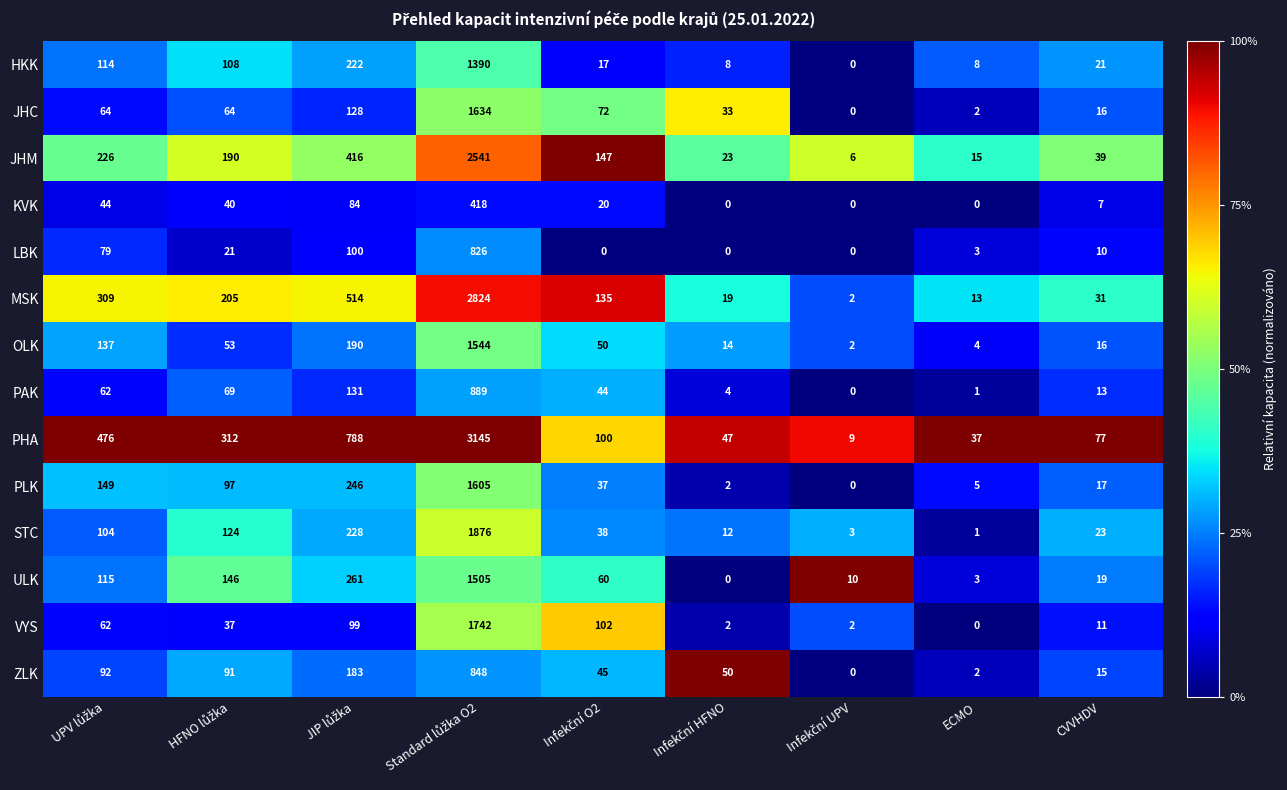

The STC series shows 2 at ECMO. True or false?

False